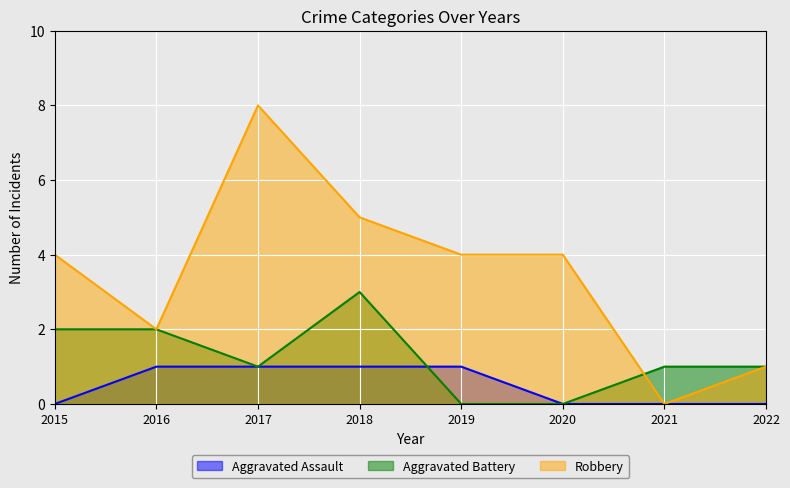

List the labels in order of Robbery value, smallest first.

2021, 2022, 2016, 2015, 2019, 2020, 2018, 2017